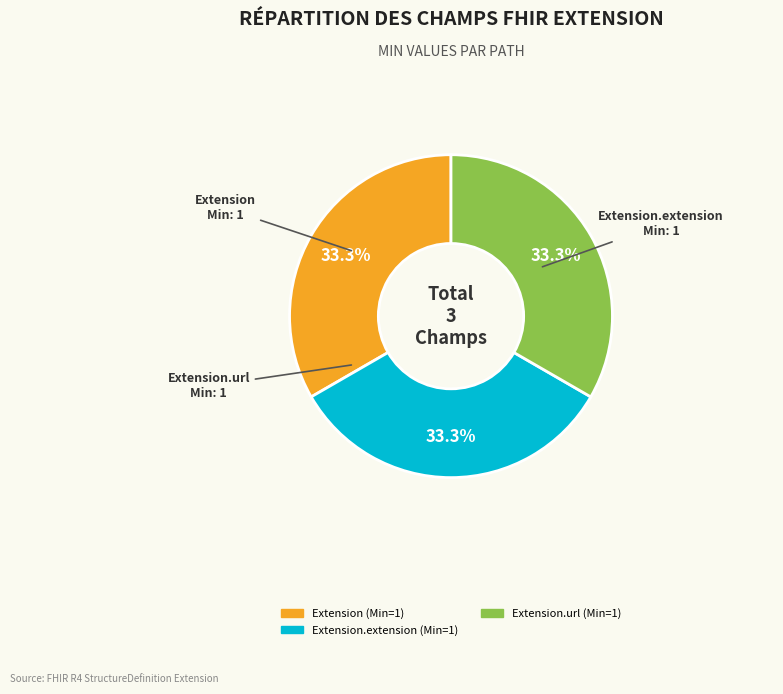

Is there a majority slice in this chart?

No